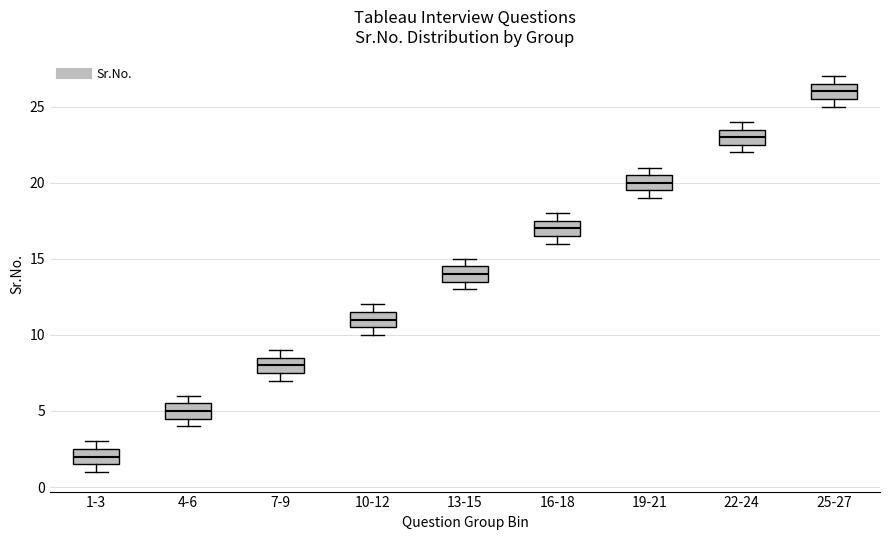

Where is the lower edge of the box for 7-9 on the y-axis? The values are not printed on the chart, so give them approximately, as read against the axis.

7.5